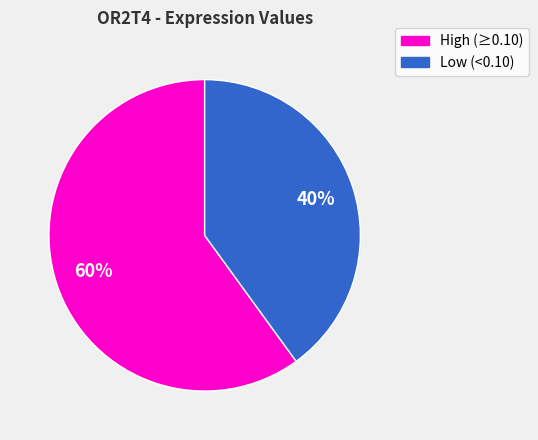

To the nearest percent, what is the difference between the largest and smallest slice percentages?

20%